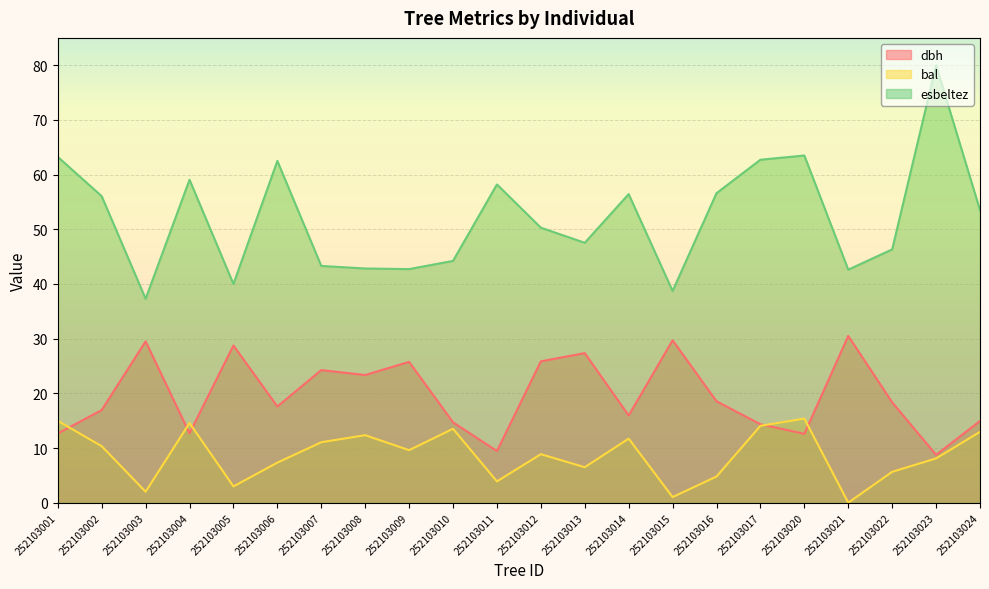

Reading right to left, list all the values displayed in this chart.

dbh: 252103024=14.9	252103023=8.8	252103022=18.4	252103021=30.5	252103020=12.6	252103017=14.3	252103016=18.6	252103015=29.7	252103014=15.9	252103013=27.4	252103012=25.9	252103011=9.4	252103010=14.7	252103009=25.8	252103008=23.4	252103007=24.2	252103006=17.6	252103005=28.8	252103004=12.7	252103003=29.5	252103002=16.9	252103001=12.7
bal: 252103024=13.0	252103023=8.1	252103022=5.7	252103021=0.0	252103020=15.4	252103017=14.1	252103016=4.8	252103015=1.0	252103014=11.7	252103013=6.5	252103012=8.9	252103011=3.9	252103010=13.5	252103009=9.6	252103008=12.3	252103007=11.1	252103006=7.3	252103005=3.0	252103004=14.6	252103003=2.0	252103002=10.3	252103001=15.0
esbeltez: 252103024=53.5	252103023=80.0	252103022=46.3	252103021=42.6	252103020=63.5	252103017=62.7	252103016=56.6	252103015=38.7	252103014=56.4	252103013=47.5	252103012=50.3	252103011=58.2	252103010=44.2	252103009=42.7	252103008=42.8	252103007=43.3	252103006=62.5	252103005=40.0	252103004=59.1	252103003=37.3	252103002=56.0	252103001=63.2